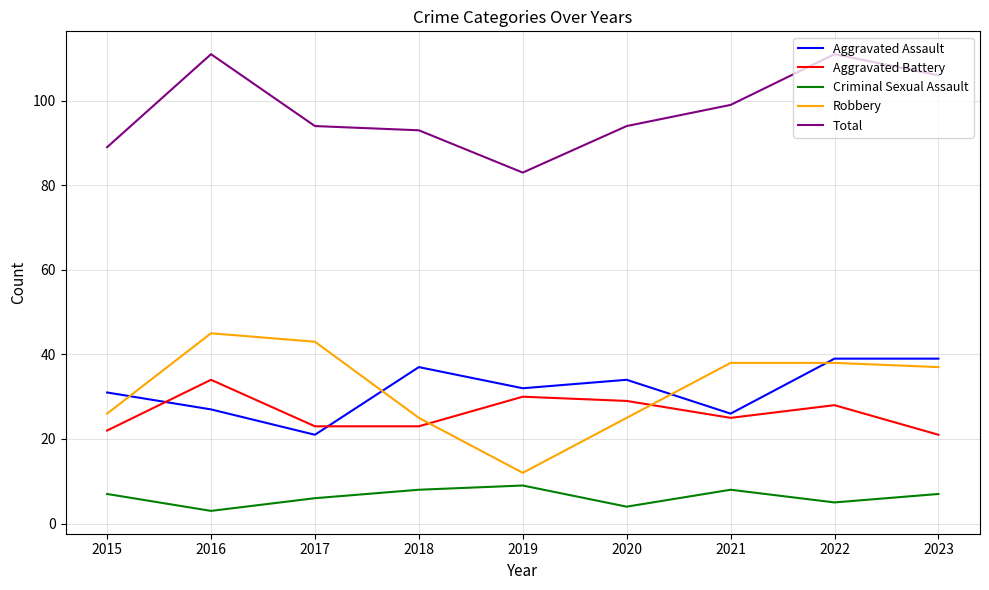

Between which two adjacent categories do Aggravated Assault and Aggravated Battery first intersect?

2015 and 2016